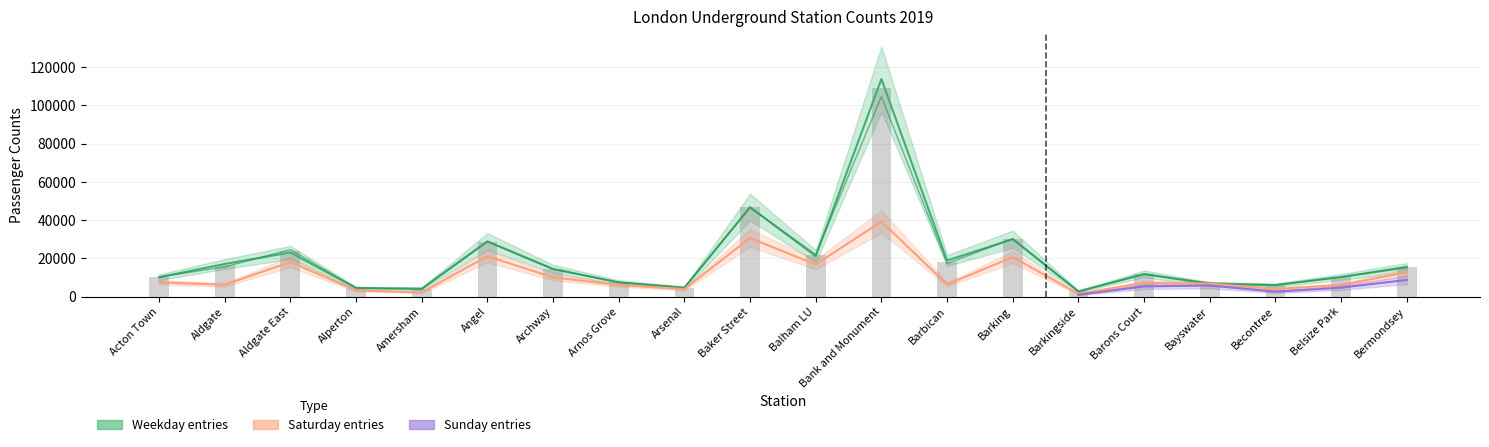

What value does the Saturday entries series have at Balham LU?

16801.0